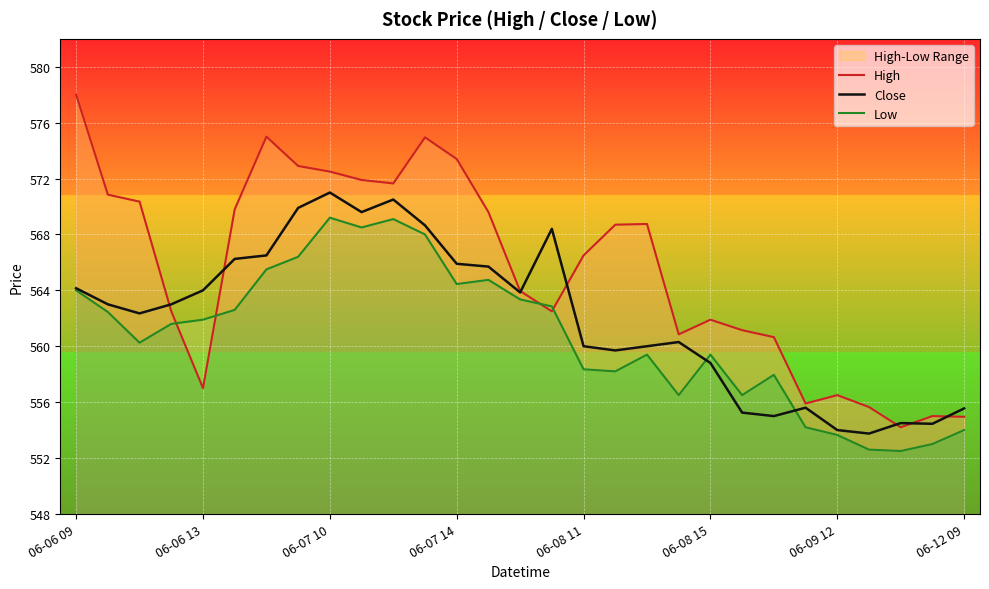

Is it true that Close equals 560.0 at 06-08 11?

True